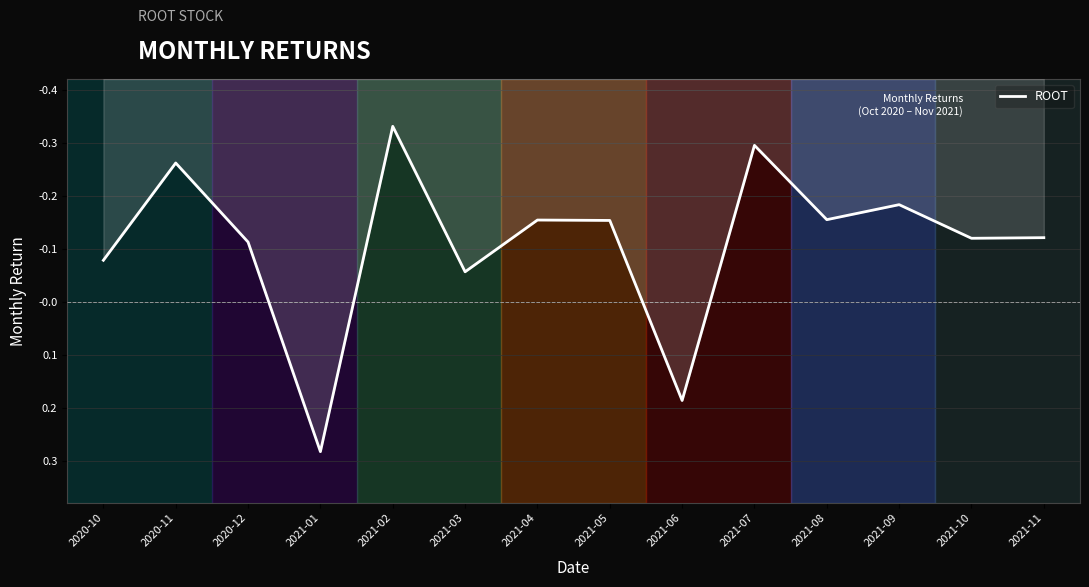

True or false: there are more than 1 points higher than both neighbors.

True